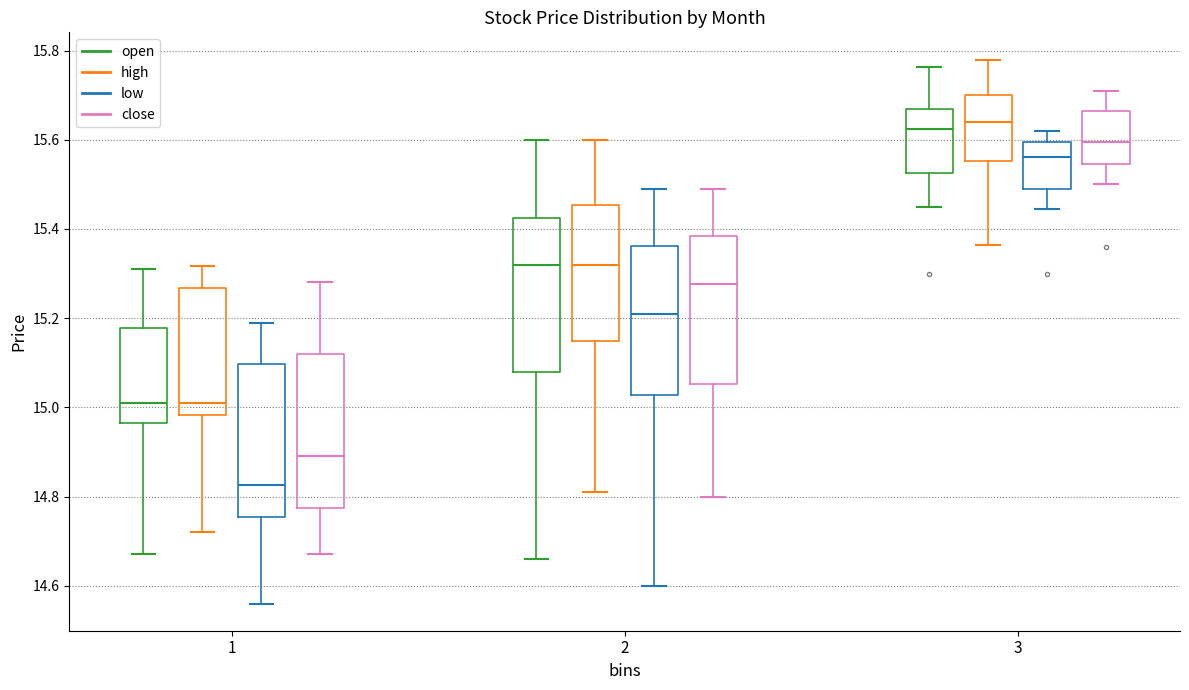

Which box's median line is the lowest?

1 (low)